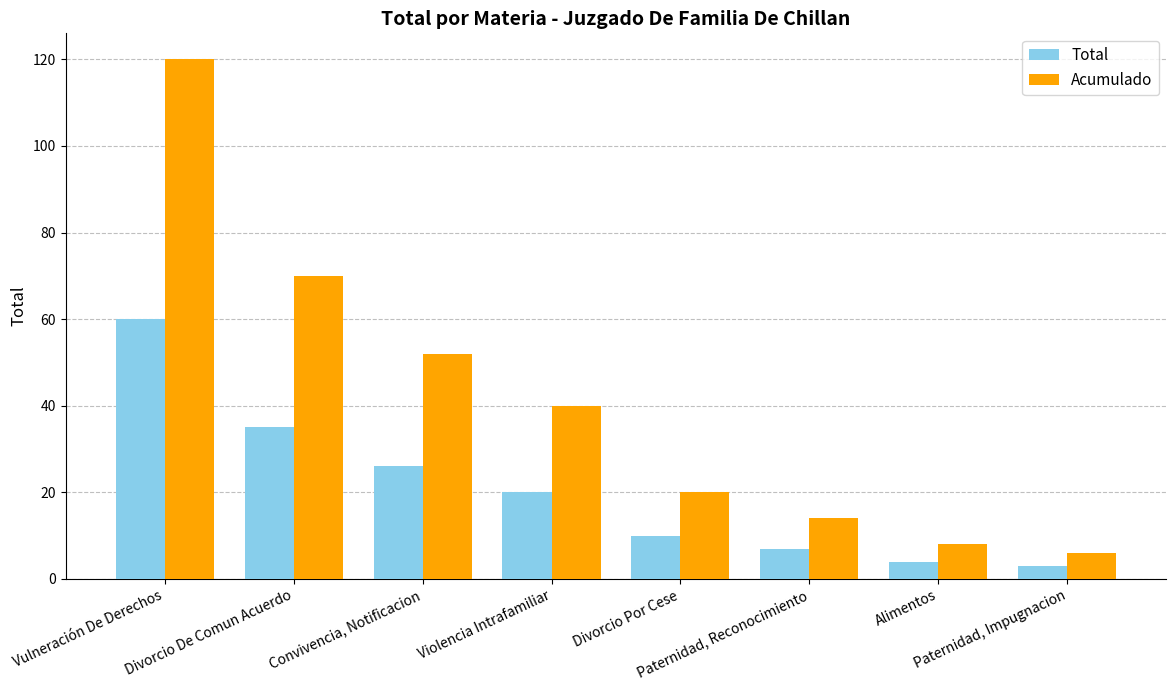

How many groups of bars are there?

8